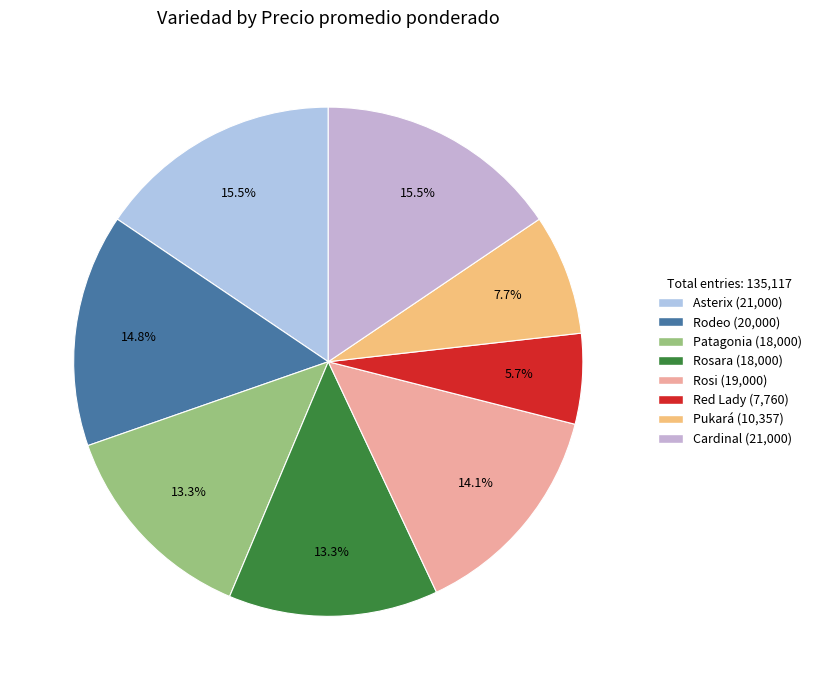

To the nearest percent, what is the average slice percentage?

12%